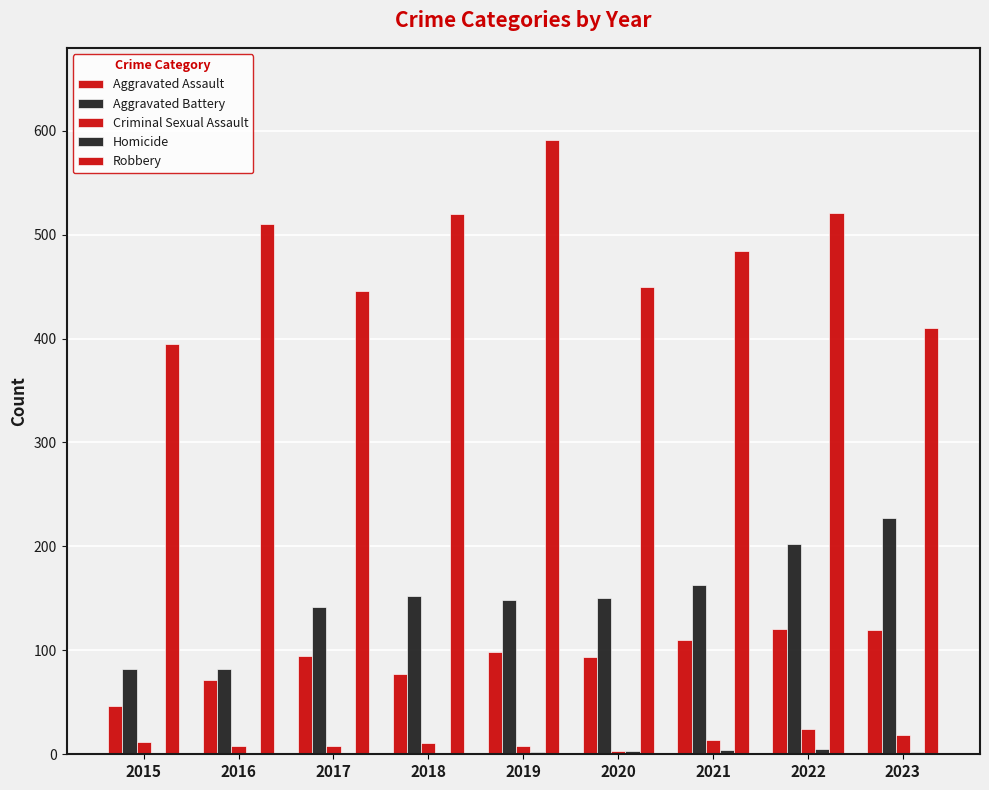

Count the number of data series in this chart.

5